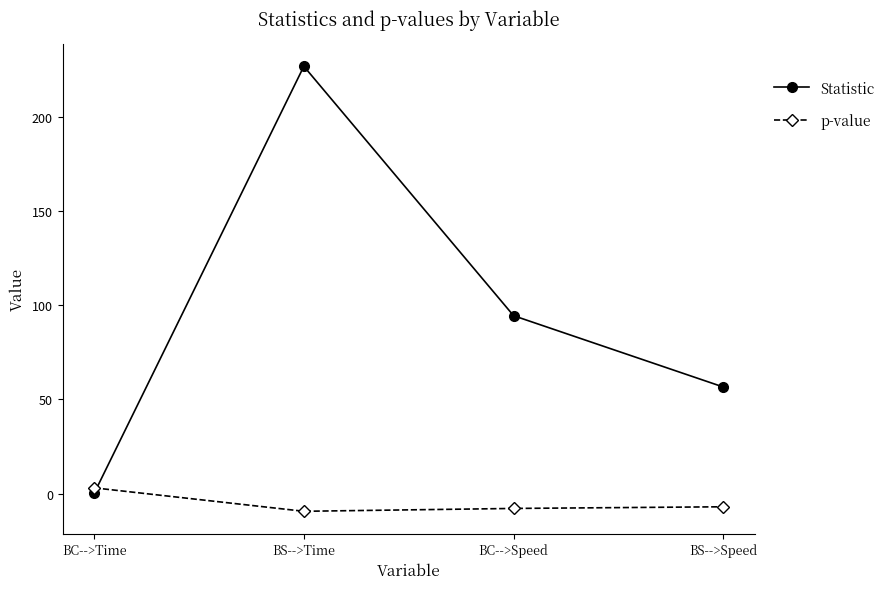

At which label does Statistic reach its peak?

BS-->Time